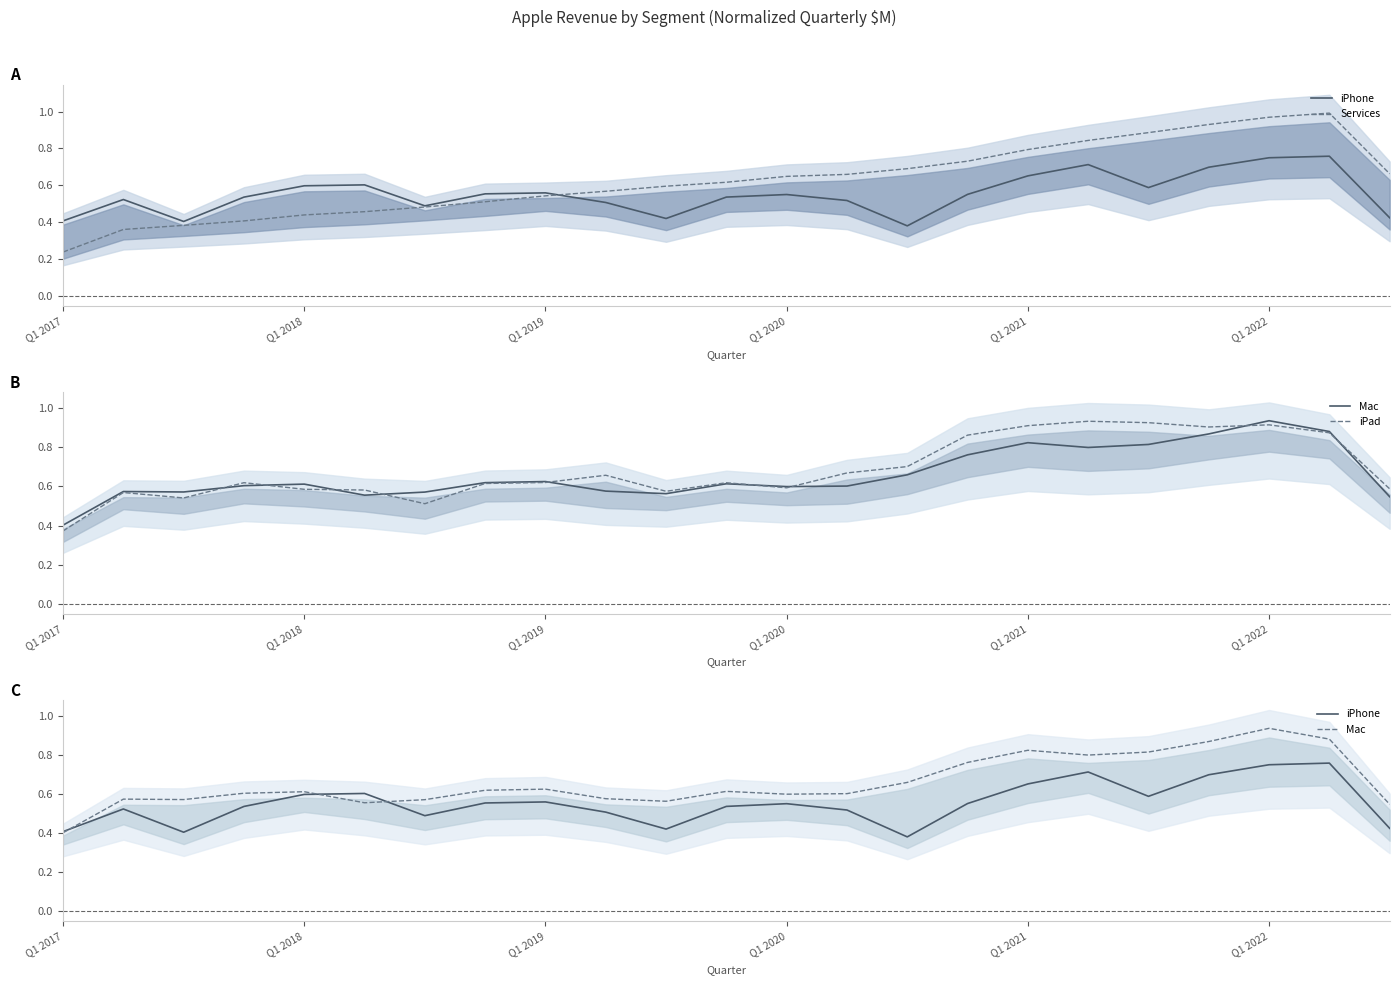

Reading left to right, list all the values displayed in this chart.

iPhone: 0.4	0.5	0.4	0.5	0.6	0.6	0.5	0.6	0.6	0.5	0.4	0.5	0.6	0.5	0.4	0.6	0.7	0.7	0.6	0.7	0.7	0.8	0.4
Services: 0.2	0.4	0.4	0.4	0.4	0.5	0.5	0.5	0.5	0.6	0.6	0.6	0.6	0.7	0.7	0.7	0.8	0.8	0.9	0.9	1.0	1.0	0.7
Mac: 0.4	0.6	0.6	0.6	0.6	0.6	0.6	0.6	0.6	0.6	0.6	0.6	0.6	0.6	0.7	0.8	0.8	0.8	0.8	0.9	0.9	0.9	0.5
iPad: 0.4	0.6	0.5	0.6	0.6	0.6	0.5	0.6	0.6	0.7	0.6	0.6	0.6	0.7	0.7	0.9	0.9	0.9	0.9	0.9	0.9	0.9	0.6